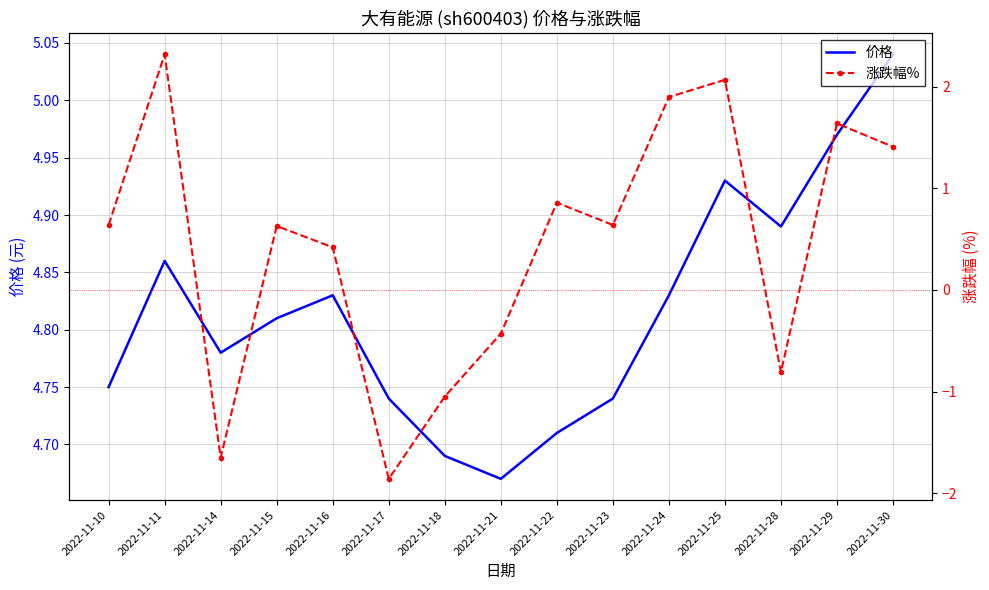

List the series in order of their peak value, highest first.

价格, 涨跌幅%